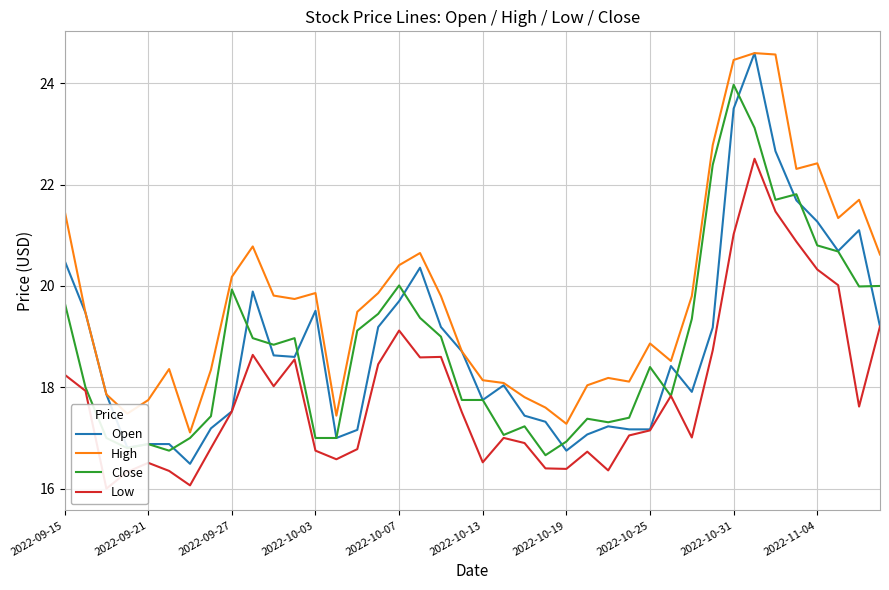

What is the lowest value of the Open series?

16.5